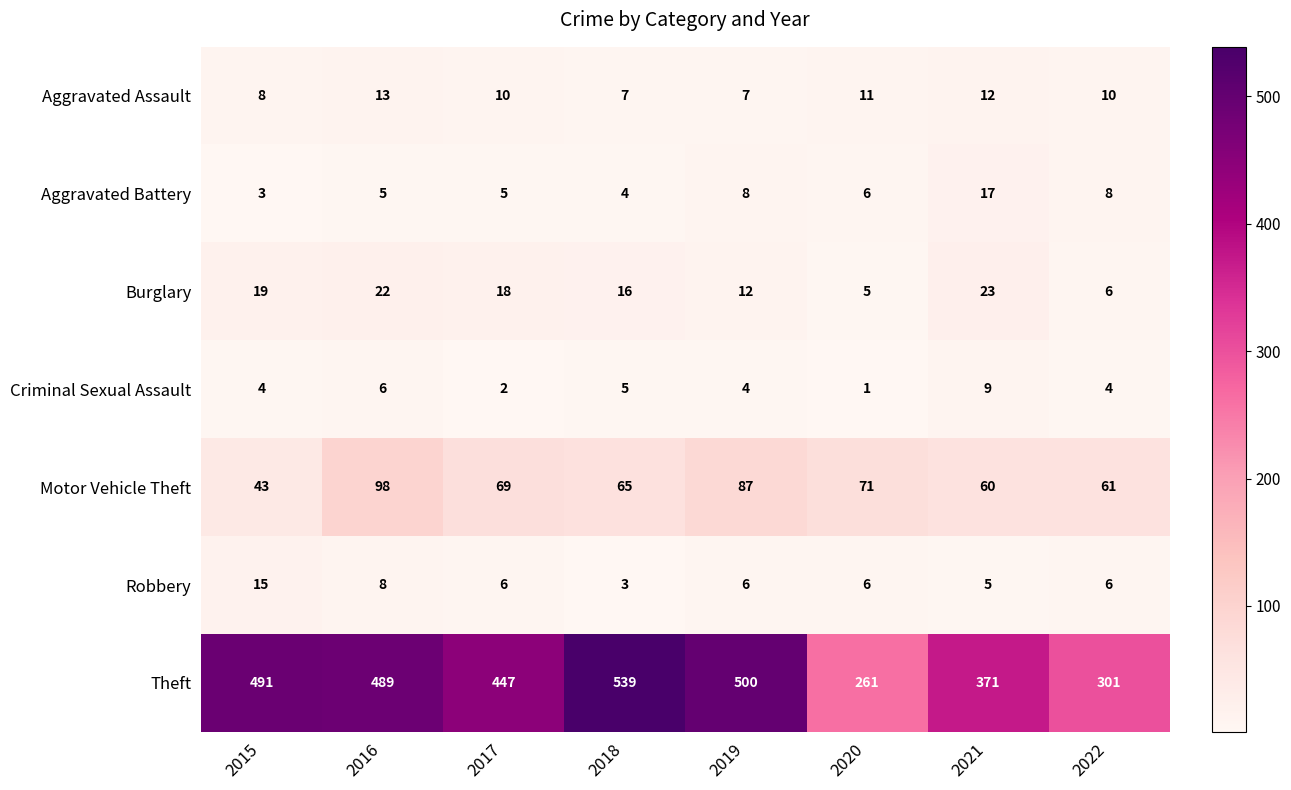

Count the number of data series in this chart.

7